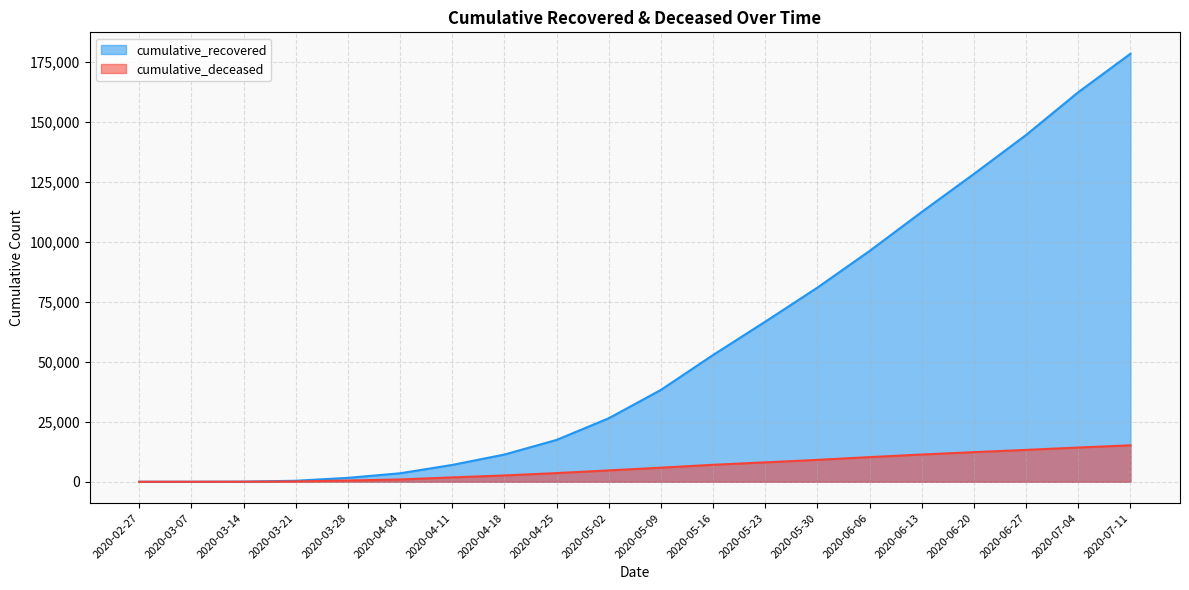

Between 2020-03-07 and 2020-03-28, which is larger?

2020-03-28